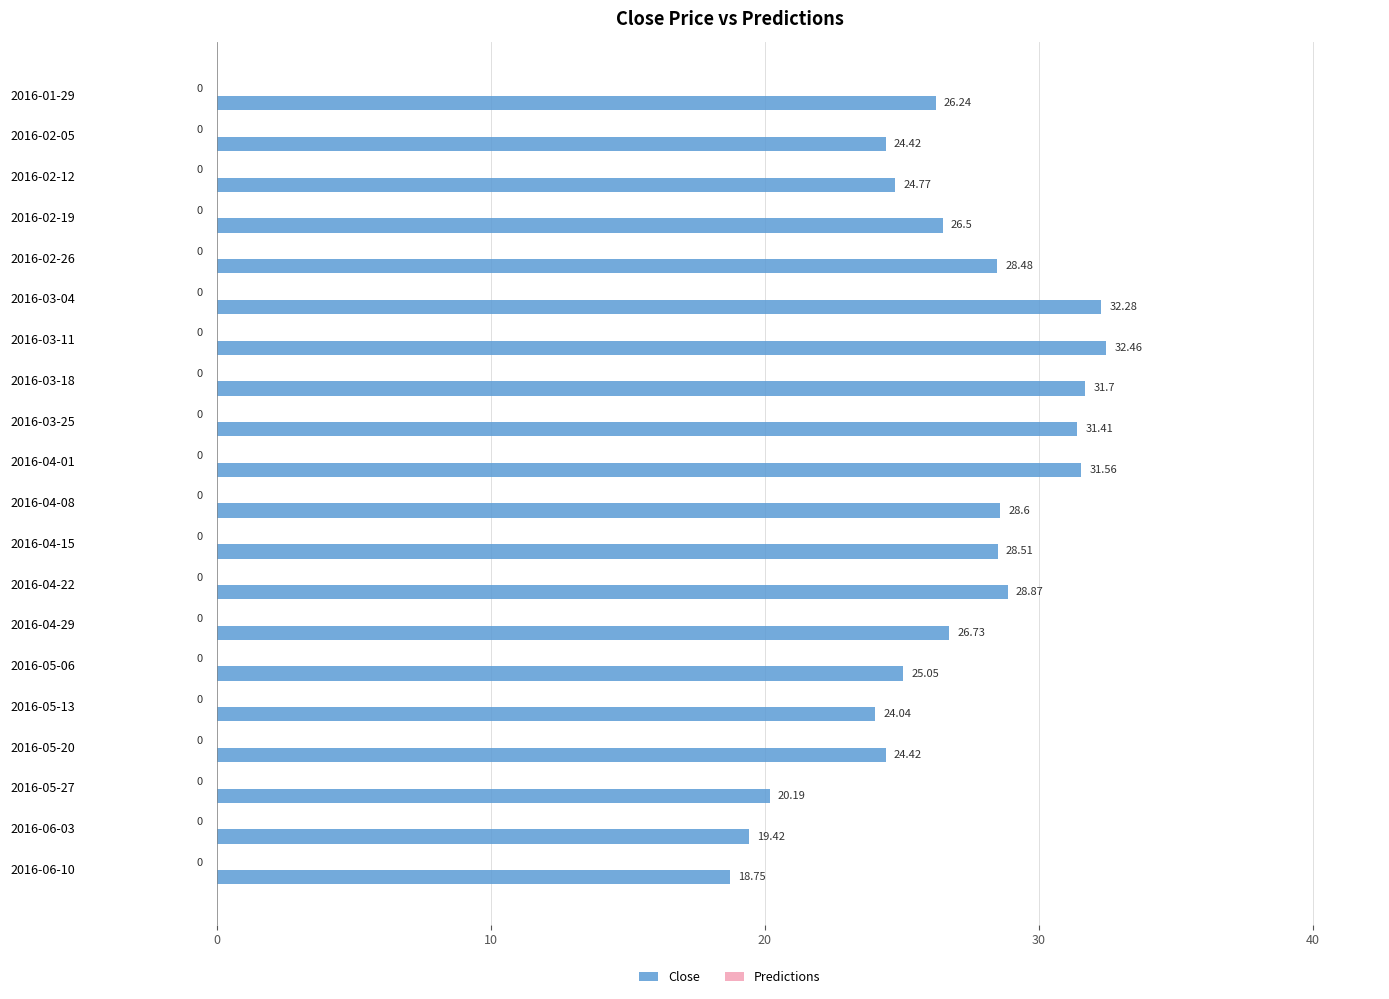

What is the difference between the values at 2016-05-06 and 2016-05-13?

1.0